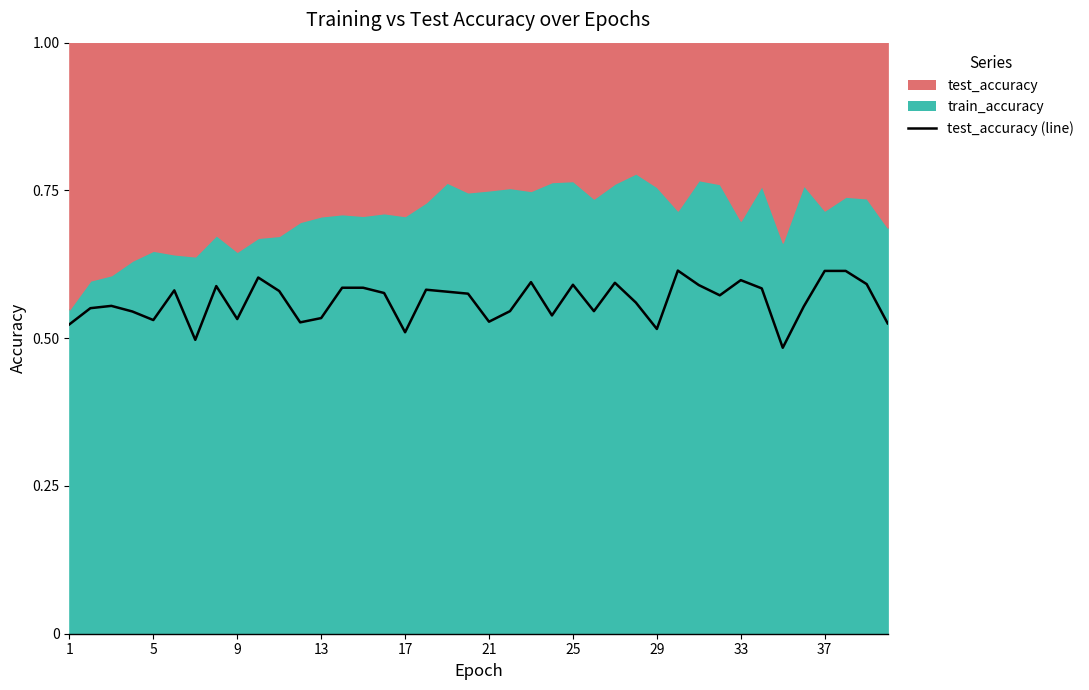

What is the average value?

0.6